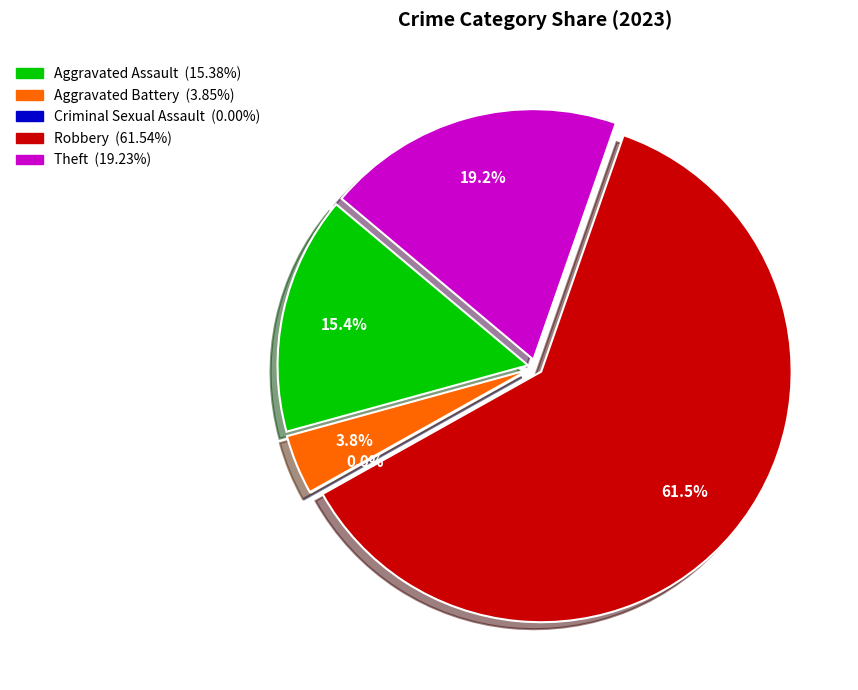

Count the number of slices in the pie.

5